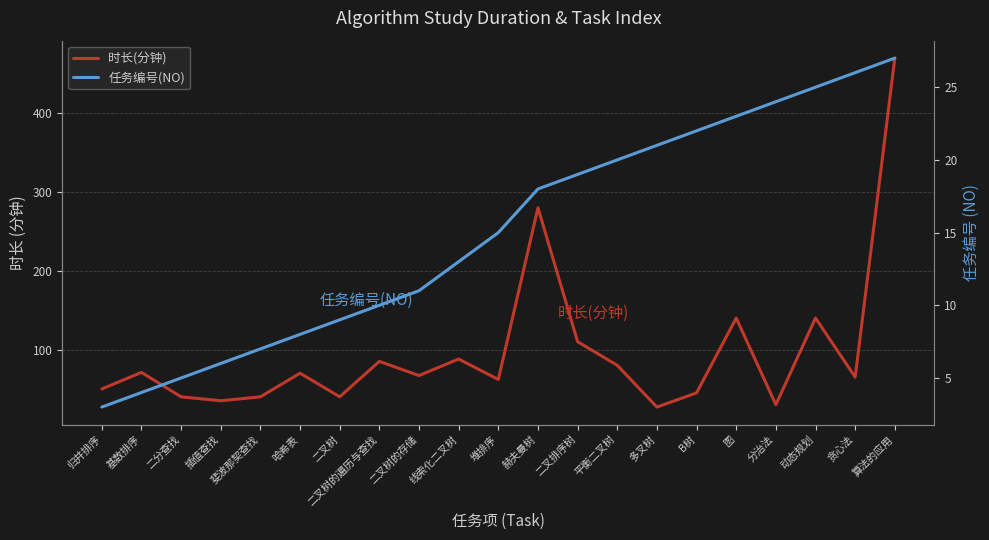

Which series has the largest total across all categories?

时长(分钟)